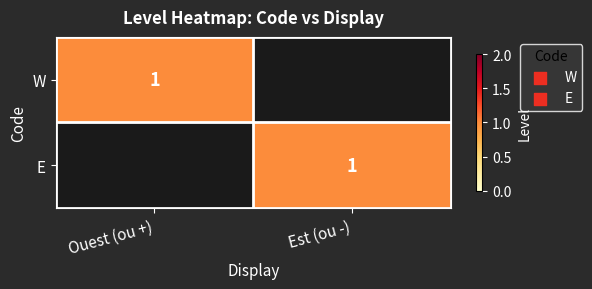

True or false: W has a value of 1 at Ouest (ou +).

True